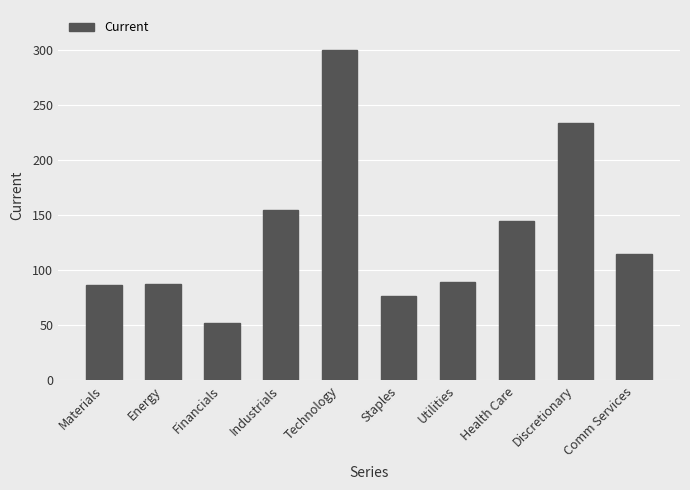

Count the number of values greater than 114.

5